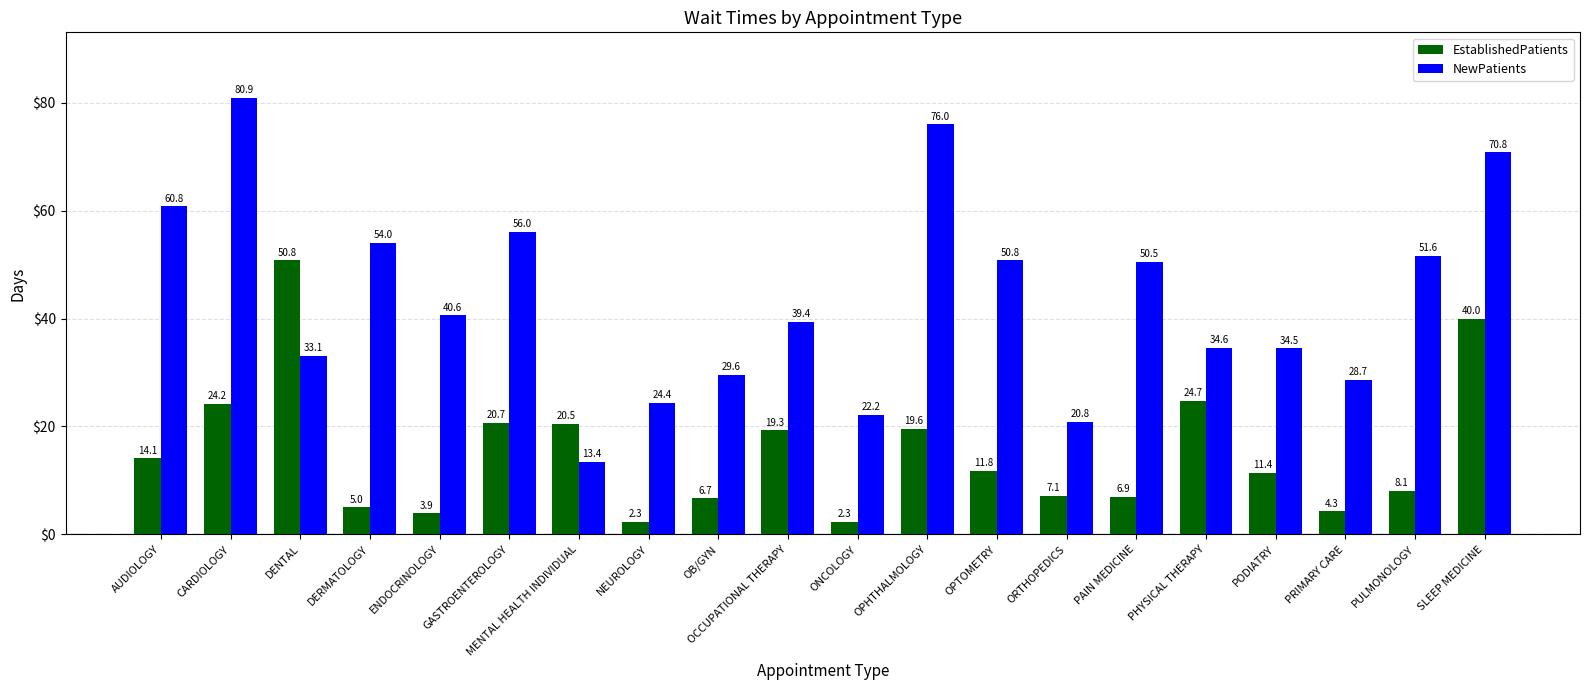

Reading right to left, what are all the values shown in this chart?

EstablishedPatients: 40.0	8.1	4.3	11.4	24.7	6.9	7.1	11.8	19.6	2.3	19.3	6.7	2.3	20.5	20.7	3.9	5.0	50.8	24.2	14.1
NewPatients: 70.8	51.6	28.7	34.5	34.6	50.5	20.8	50.8	76.0	22.2	39.4	29.6	24.4	13.4	56.0	40.6	54.0	33.1	80.9	60.8